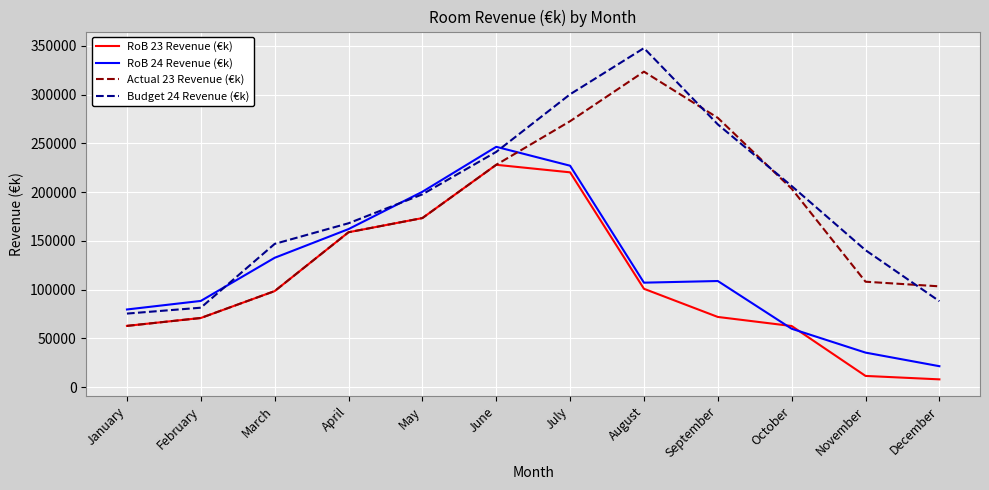

Rank the series by their maximum value, from lowest to highest.

RoB 23 Revenue (€k), RoB 24 Revenue (€k), Actual 23 Revenue (€k), Budget 24 Revenue (€k)